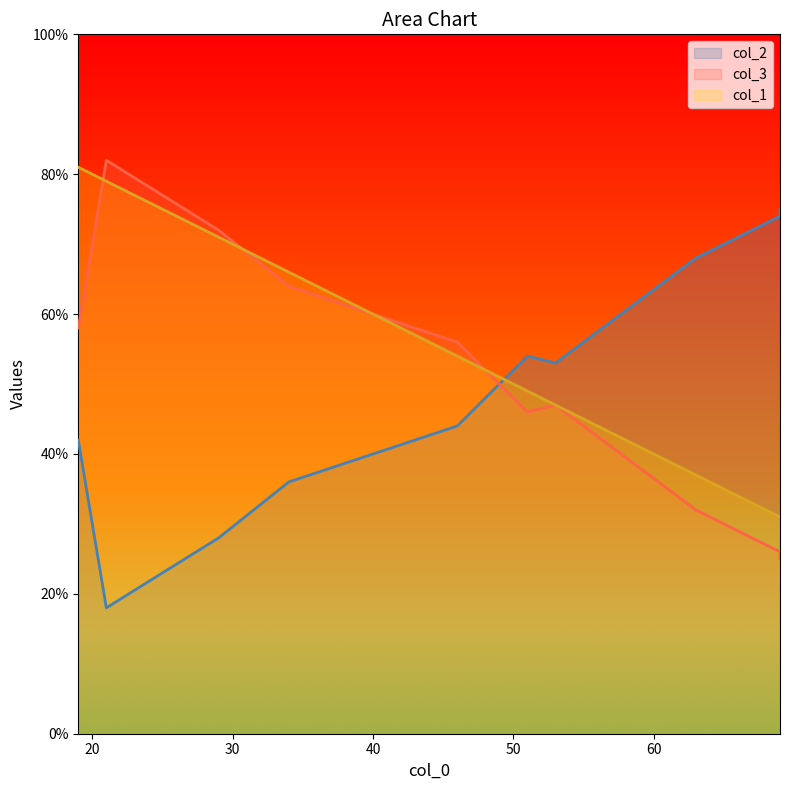

Is it true that col_1 equals 53 at 69?

False